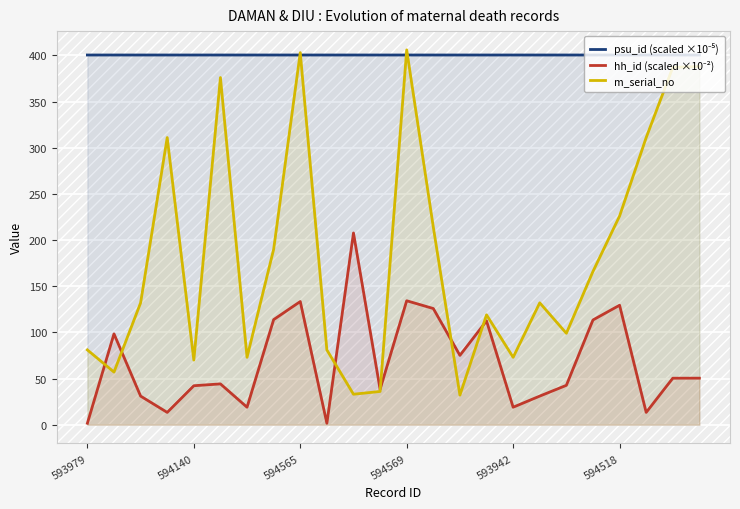

What is the total value across all series at 594140?

512.6